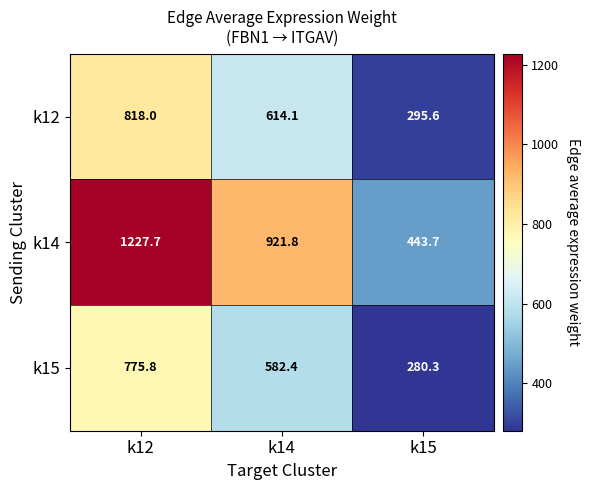

At which label does k12 reach its minimum?

k15